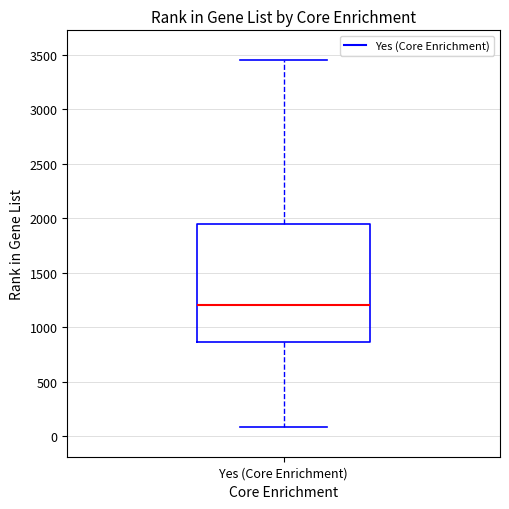

Where does the median line of the box for Yes (Core Enrichment) sit on the y-axis? The values are not printed on the chart, so give them approximately, as read against the axis.

1200